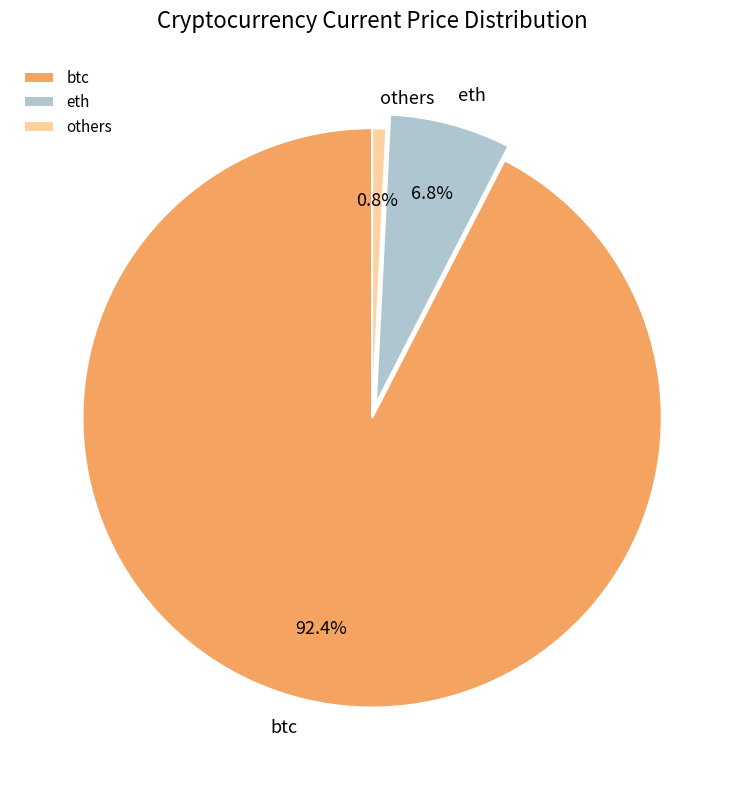

Combined, what portion of the pie is others and eth?

7.6%